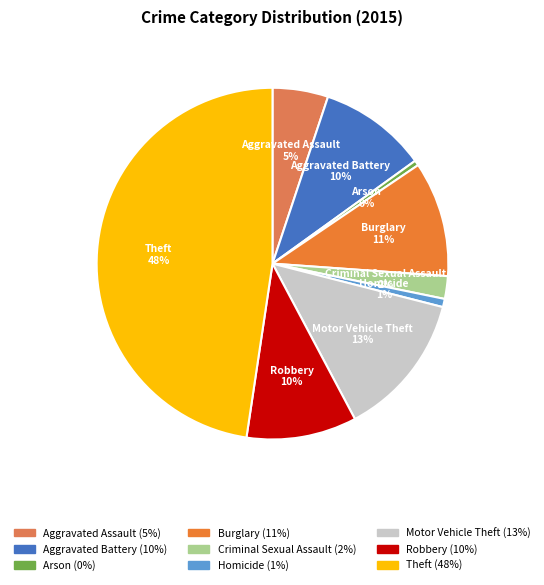

How many slices are in this pie chart?

9